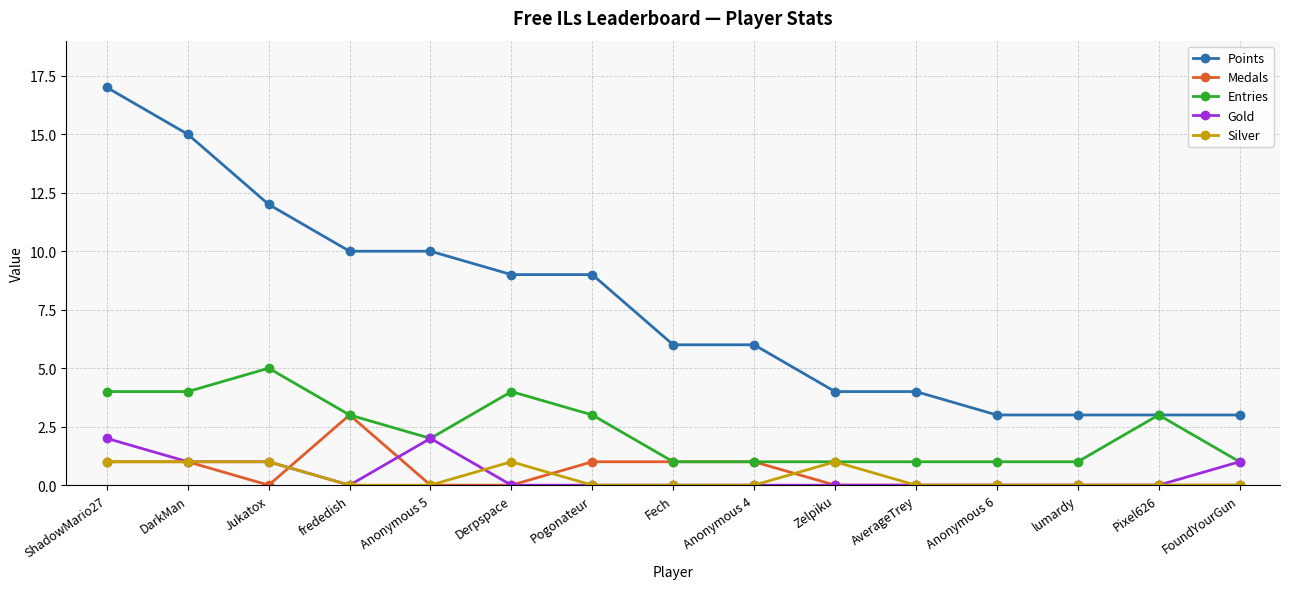

Where is the first local minimum for Medals?

Jukatox